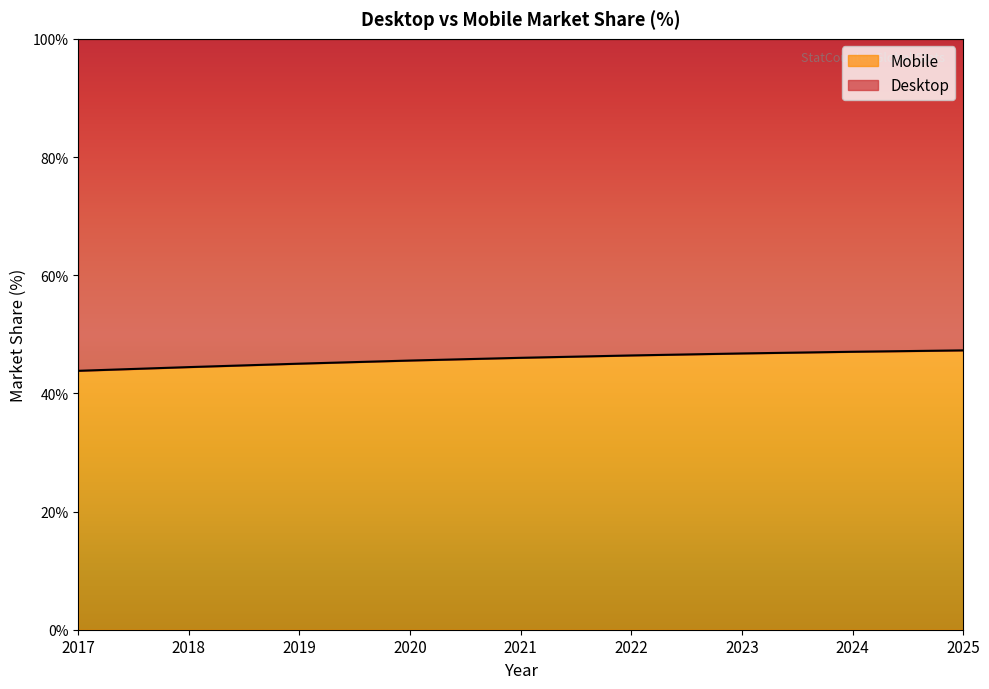

Does the chart display data point markers on the line(s)?

No